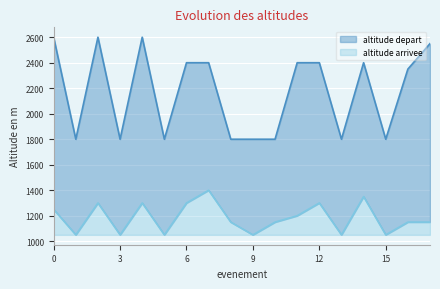

How many lines are shown in the chart?

2